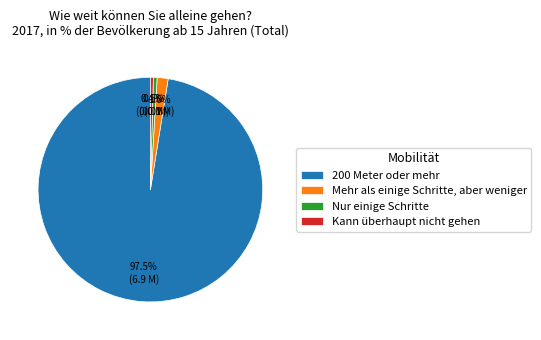

Which category accounts for the majority?

200 Meter oder mehr